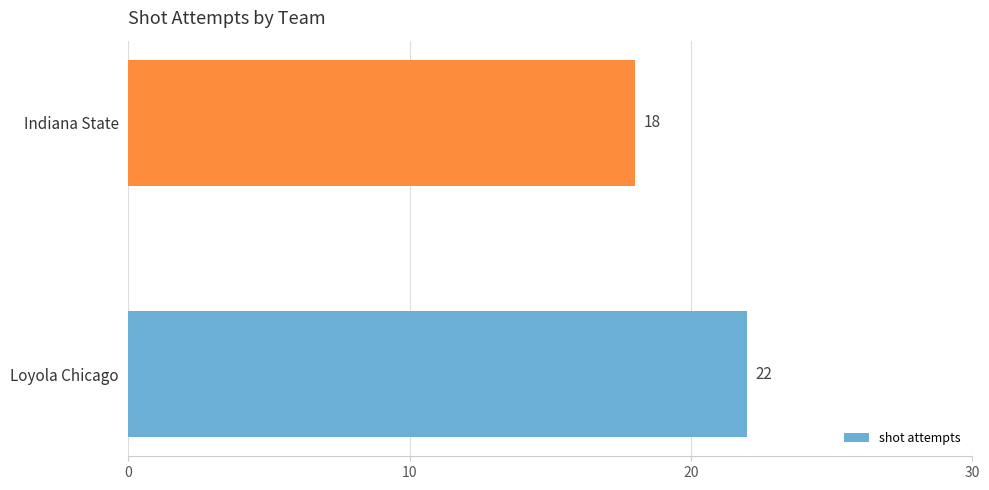

List the labels in order of value, largest first.

Loyola Chicago, Indiana State